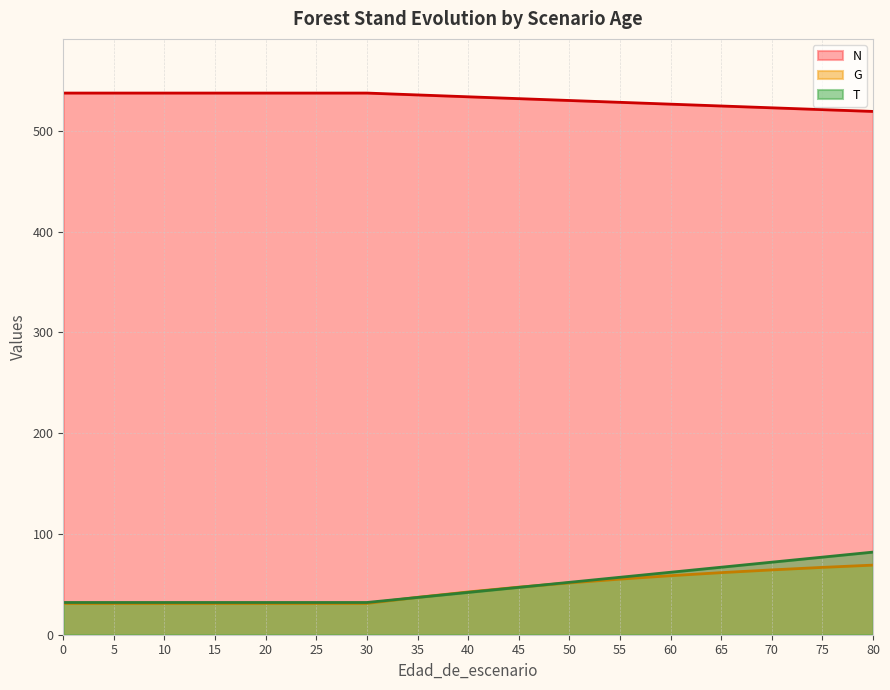

Rank the categories by G value from highest to lowest.

80, 75, 70, 65, 60, 55, 50, 45, 40, 35, 0, 5, 10, 15, 20, 25, 30